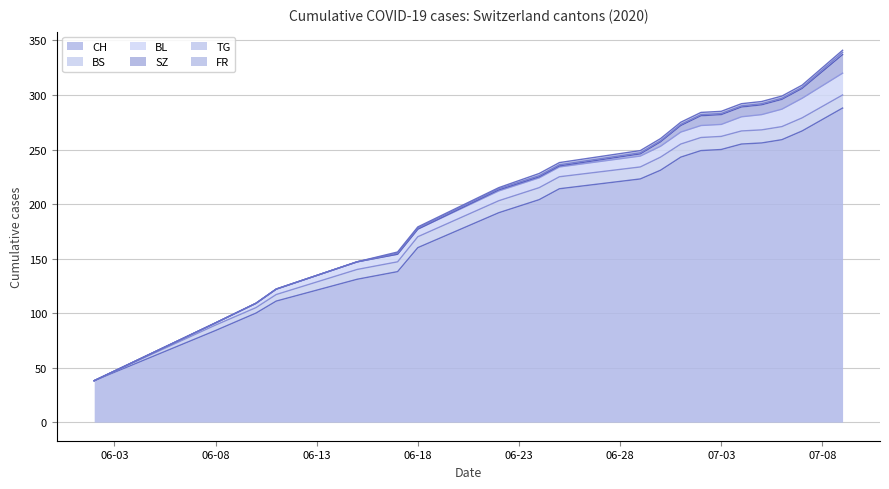

The value of FR at 2020-07-02 is 2. True or false?

True